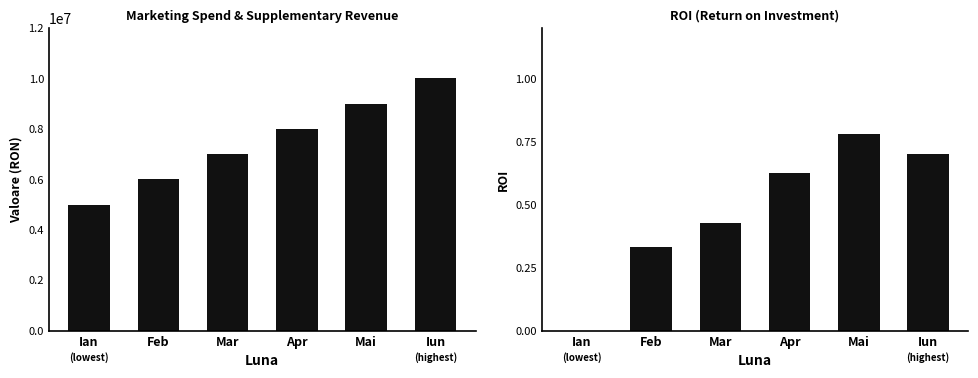

What is the total value across all series at Mai?

9000000.8